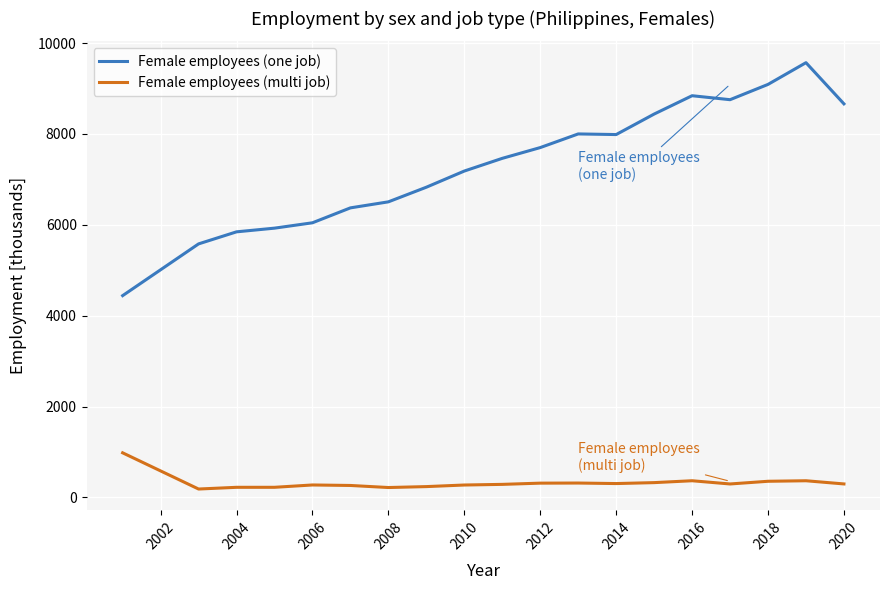

How many lines are shown in the chart?

2